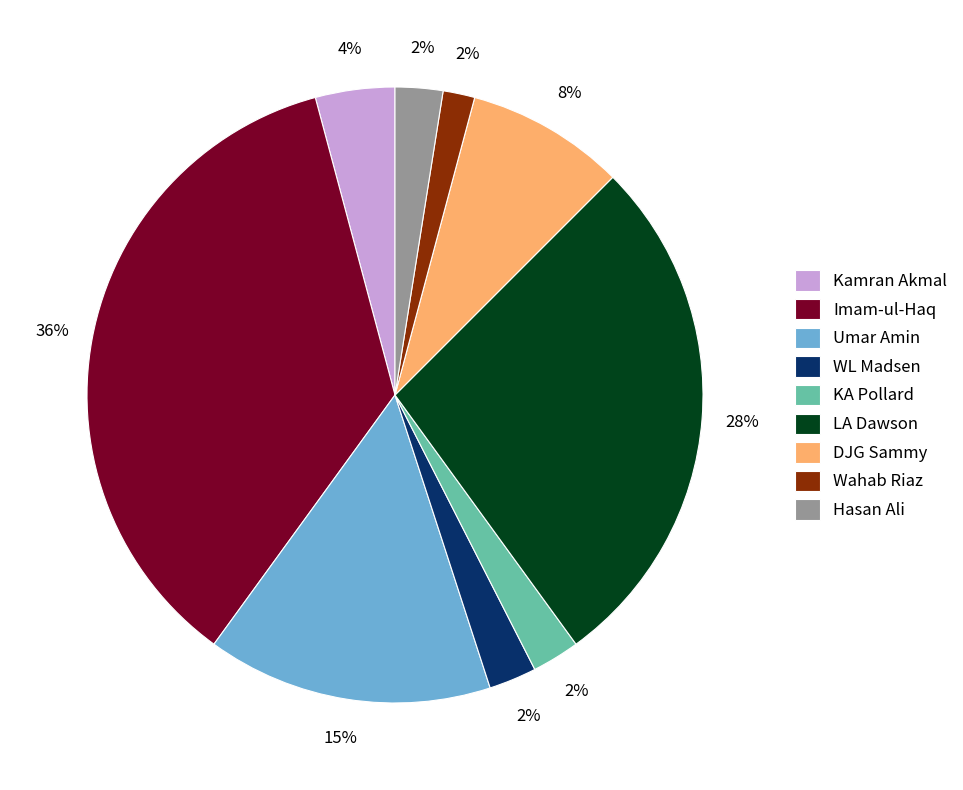

To the nearest percent, what is the combined percentage of Umar Amin and Kamran Akmal?

19%